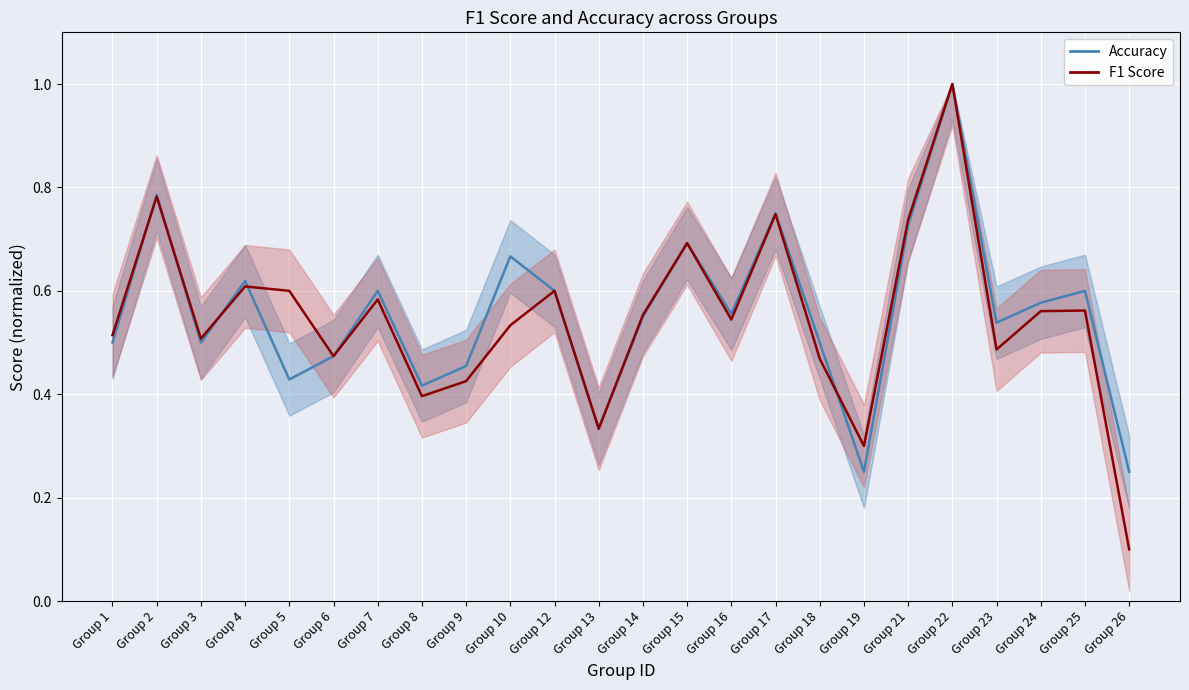

How many lines are shown in the chart?

2